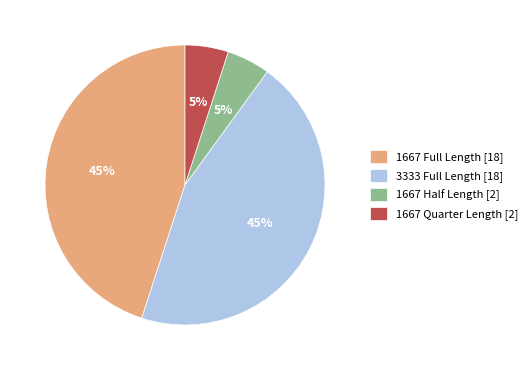

Which has a higher value, 3333 Full Length [18] or 1667 Quarter Length [2]?

3333 Full Length [18]